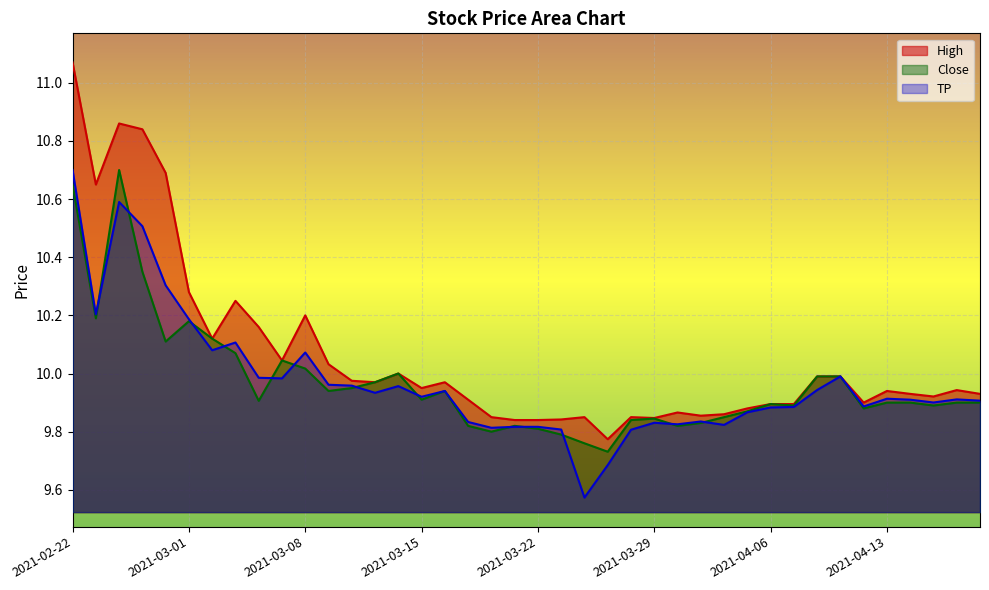

Reading left to right, what are all the values shown in this chart?

High: 2021-02-22=11.1	2021-02-23=10.6	2021-02-24=10.9	2021-02-25=10.8	2021-02-26=10.7	2021-03-01=10.3	2021-03-02=10.1	2021-03-03=10.2	2021-03-04=10.2	2021-03-05=10.0	2021-03-08=10.2	2021-03-09=10.0	2021-03-10=10.0	2021-03-11=10.0	2021-03-12=10.0	2021-03-15=9.9	2021-03-16=10.0	2021-03-17=9.9	2021-03-18=9.9	2021-03-19=9.8	2021-03-22=9.8	2021-03-23=9.8	2021-03-24=9.9	2021-03-25=9.8	2021-03-26=9.9	2021-03-29=9.8	2021-03-30=9.9	2021-03-31=9.9	2021-04-01=9.9	2021-04-05=9.9	2021-04-06=9.9	2021-04-07=9.9	2021-04-08=10.0	2021-04-09=10.0	2021-04-12=9.9	2021-04-13=9.9	2021-04-14=9.9	2021-04-15=9.9	2021-04-16=9.9	2021-04-19=9.9
Close: 2021-02-22=10.6	2021-02-23=10.2	2021-02-24=10.7	2021-02-25=10.4	2021-02-26=10.1	2021-03-01=10.2	2021-03-02=10.1	2021-03-03=10.1	2021-03-04=9.9	2021-03-05=10.0	2021-03-08=10.0	2021-03-09=9.9	2021-03-10=9.9	2021-03-11=10.0	2021-03-12=10.0	2021-03-15=9.9	2021-03-16=9.9	2021-03-17=9.8	2021-03-18=9.8	2021-03-19=9.8	2021-03-22=9.8	2021-03-23=9.8	2021-03-24=9.8	2021-03-25=9.7	2021-03-26=9.8	2021-03-29=9.8	2021-03-30=9.8	2021-03-31=9.8	2021-04-01=9.9	2021-04-05=9.9	2021-04-06=9.9	2021-04-07=9.9	2021-04-08=10.0	2021-04-09=10.0	2021-04-12=9.9	2021-04-13=9.9	2021-04-14=9.9	2021-04-15=9.9	2021-04-16=9.9	2021-04-19=9.9
TP: 2021-02-22=10.7	2021-02-23=10.2	2021-02-24=10.6	2021-02-25=10.5	2021-02-26=10.3	2021-03-01=10.2	2021-03-02=10.1	2021-03-03=10.1	2021-03-04=10.0	2021-03-05=10.0	2021-03-08=10.1	2021-03-09=10.0	2021-03-10=10.0	2021-03-11=9.9	2021-03-12=10.0	2021-03-15=9.9	2021-03-16=9.9	2021-03-17=9.8	2021-03-18=9.8	2021-03-19=9.8	2021-03-22=9.8	2021-03-23=9.8	2021-03-24=9.6	2021-03-25=9.7	2021-03-26=9.8	2021-03-29=9.8	2021-03-30=9.8	2021-03-31=9.8	2021-04-01=9.8	2021-04-05=9.9	2021-04-06=9.9	2021-04-07=9.9	2021-04-08=9.9	2021-04-09=10.0	2021-04-12=9.9	2021-04-13=9.9	2021-04-14=9.9	2021-04-15=9.9	2021-04-16=9.9	2021-04-19=9.9